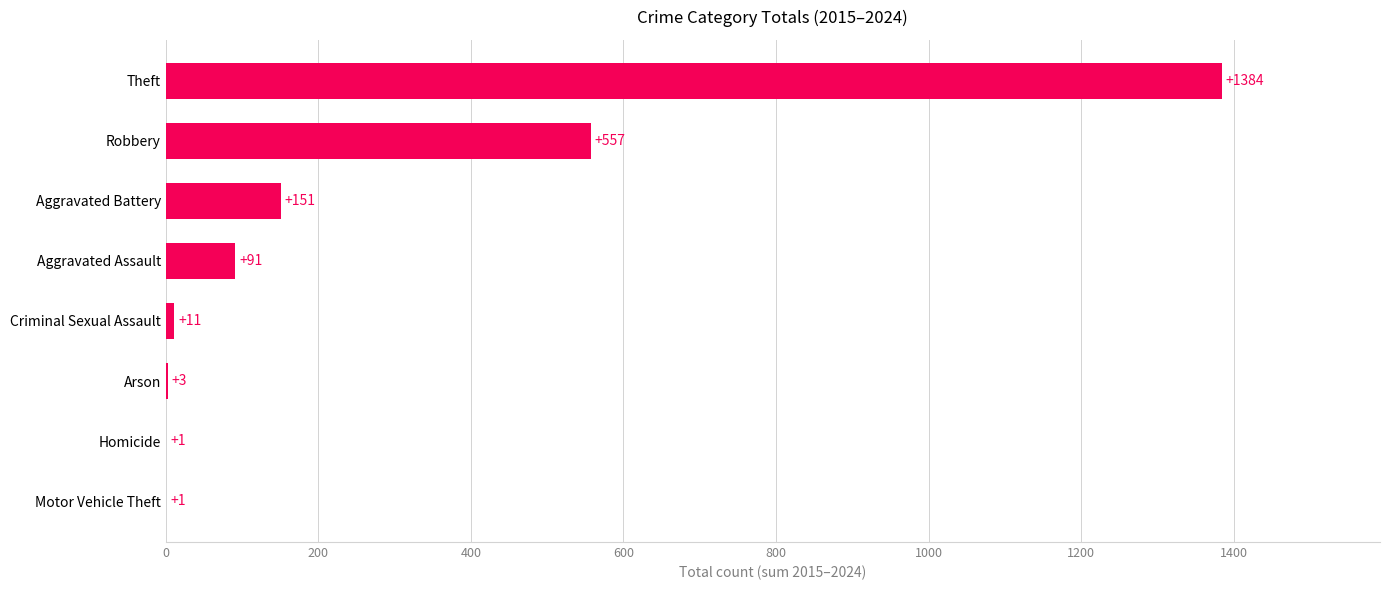

What is the sum of the values at Arson and Aggravated Battery?

154